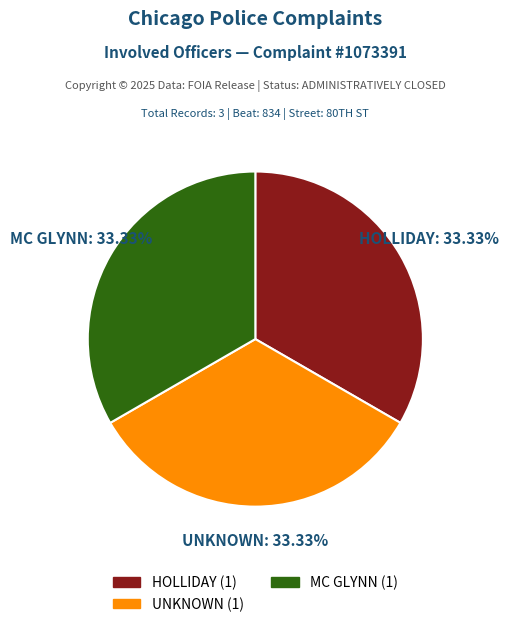

Is the sum of UNKNOWN and MC GLYNN greater than half?

Yes